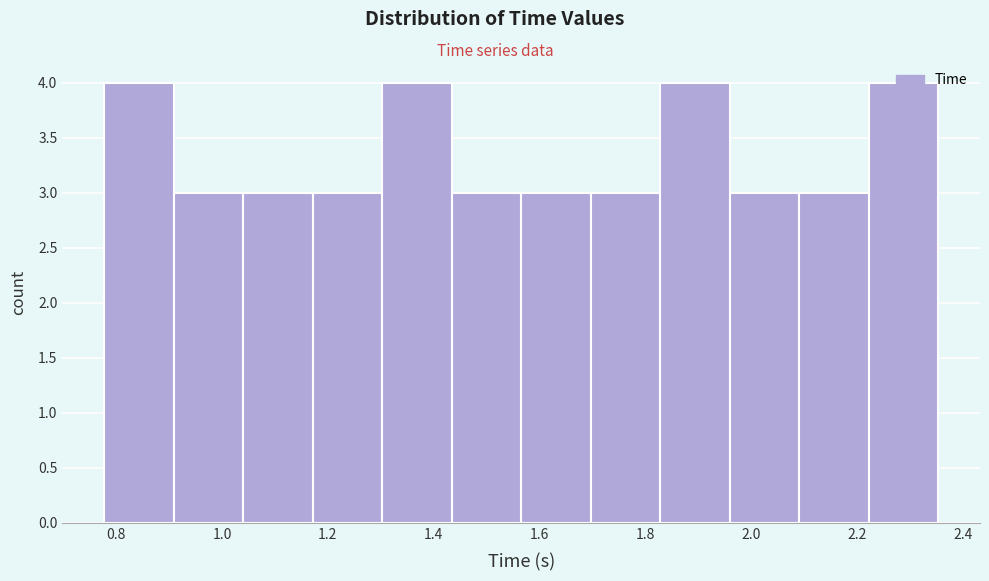

Reading left to right, list every bar in this chart as the range it spans on the x-axis followed by its height. Neither the bar edges nor the heights are printed on the chart, so give them approximately, as read against the axes.

0.78 to 0.90: 4
0.90 to 1.04: 3
1.04 to 1.18: 3
1.18 to 1.30: 3
1.30 to 1.44: 4
1.44 to 1.56: 3
1.56 to 1.70: 3
1.70 to 1.82: 3
1.82 to 1.96: 4
1.96 to 2.10: 3
2.10 to 2.22: 3
2.22 to 2.36: 4